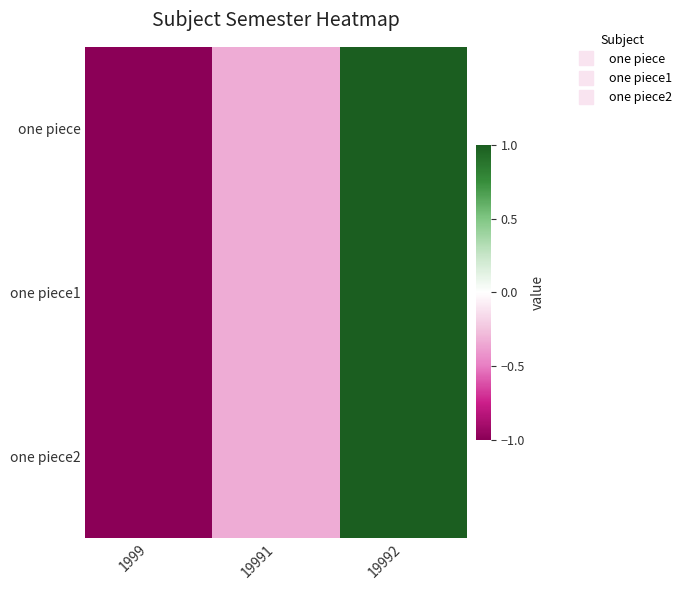

Reading right to left, what are all the values shown in this chart?

one piece: 19992=1.0	19991=-0.3	1999=-1.0
one piece1: 19992=1.0	19991=-0.3	1999=-1.0
one piece2: 19992=1.0	19991=-0.3	1999=-1.0